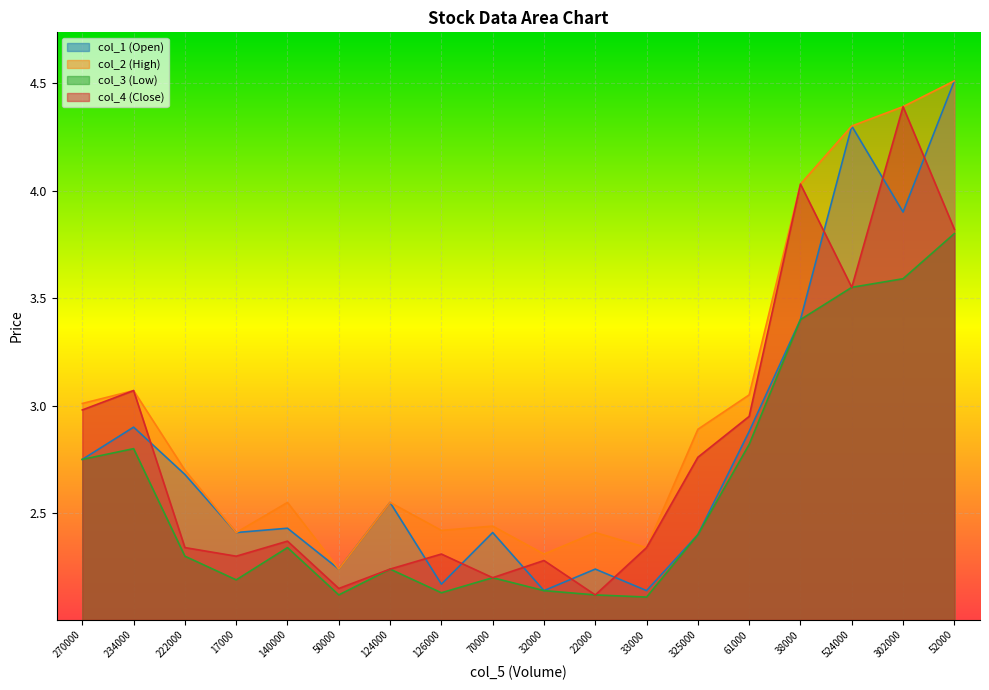

True or false: col_3 and col_1 intersect in this chart.

False